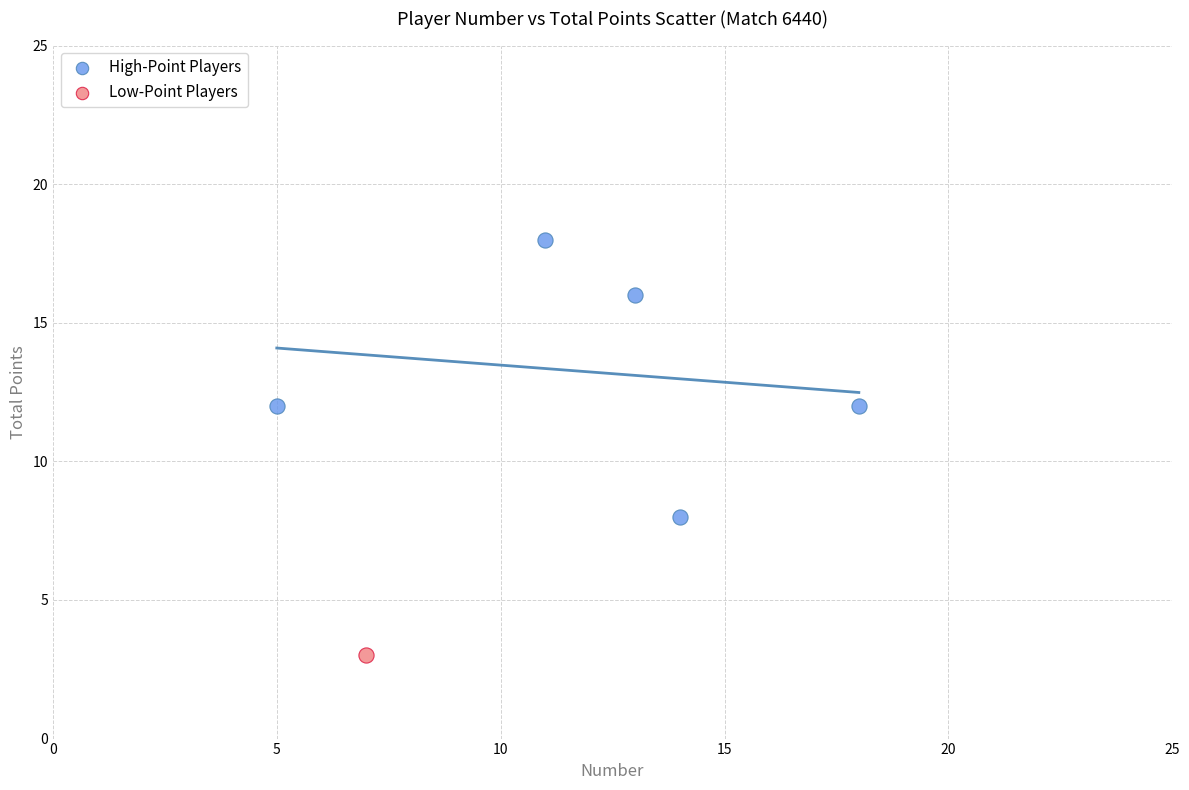

What are all the series names shown in the legend?

High-Point Players, Low-Point Players